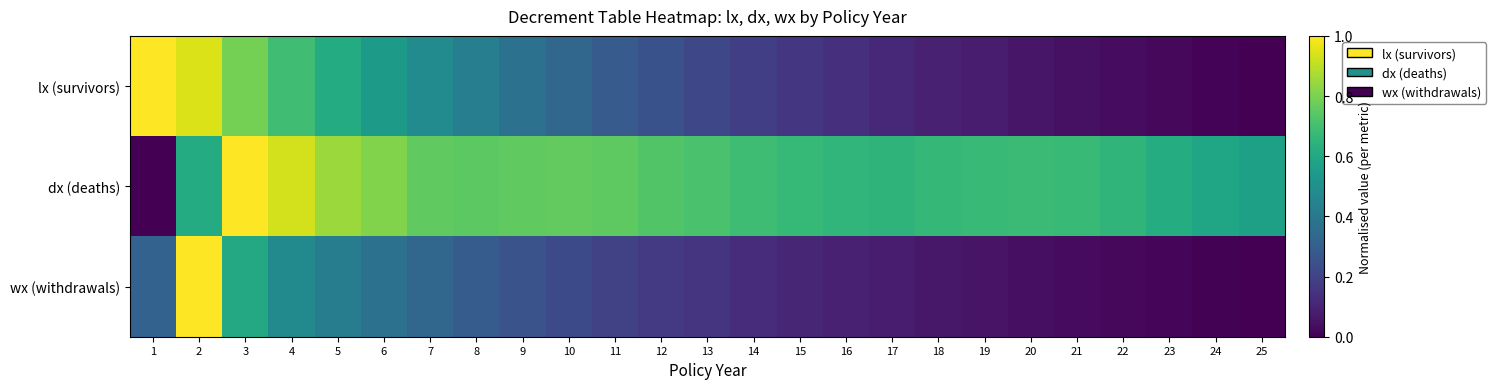

Between 3 and 7, which series saw the biggest shift?

lx (survivors)